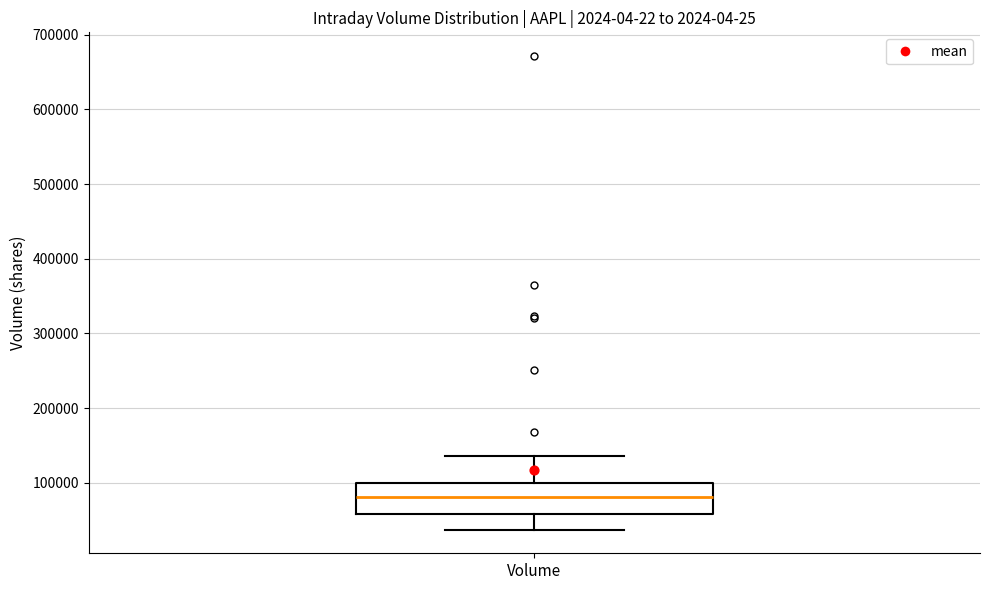

Where does the median line of the box for Volume sit on the y-axis? The values are not printed on the chart, so give them approximately, as read against the axis.

80000